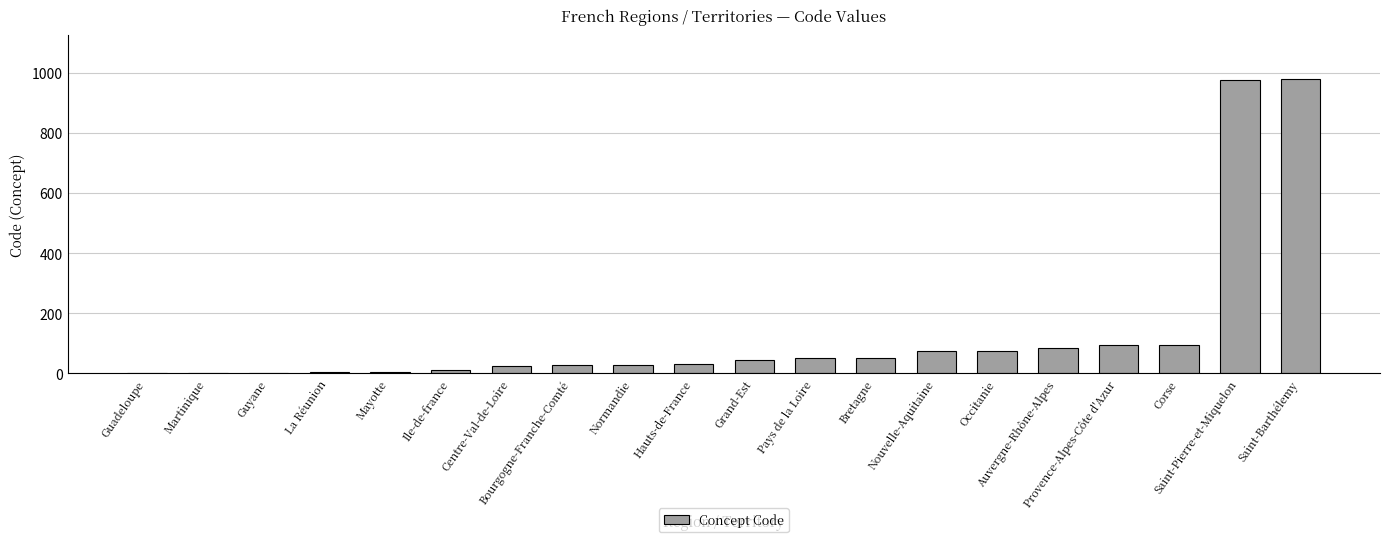

What is the ratio of the value at Provence-Alpes-Côte d'Azur to the value at Bretagne?

1.8